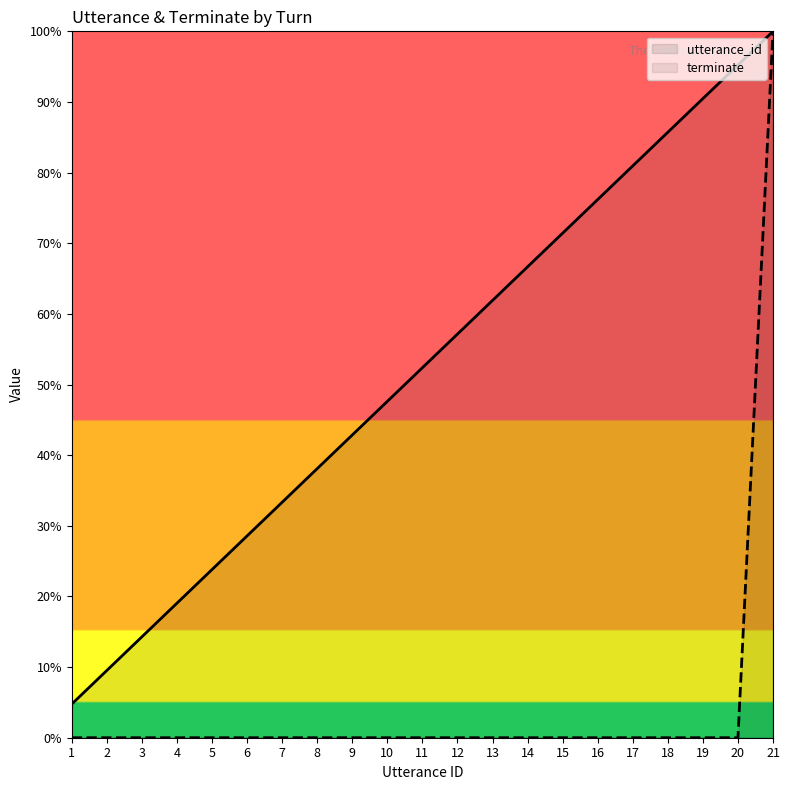

Which label corresponds to the smallest value in the chart?

1